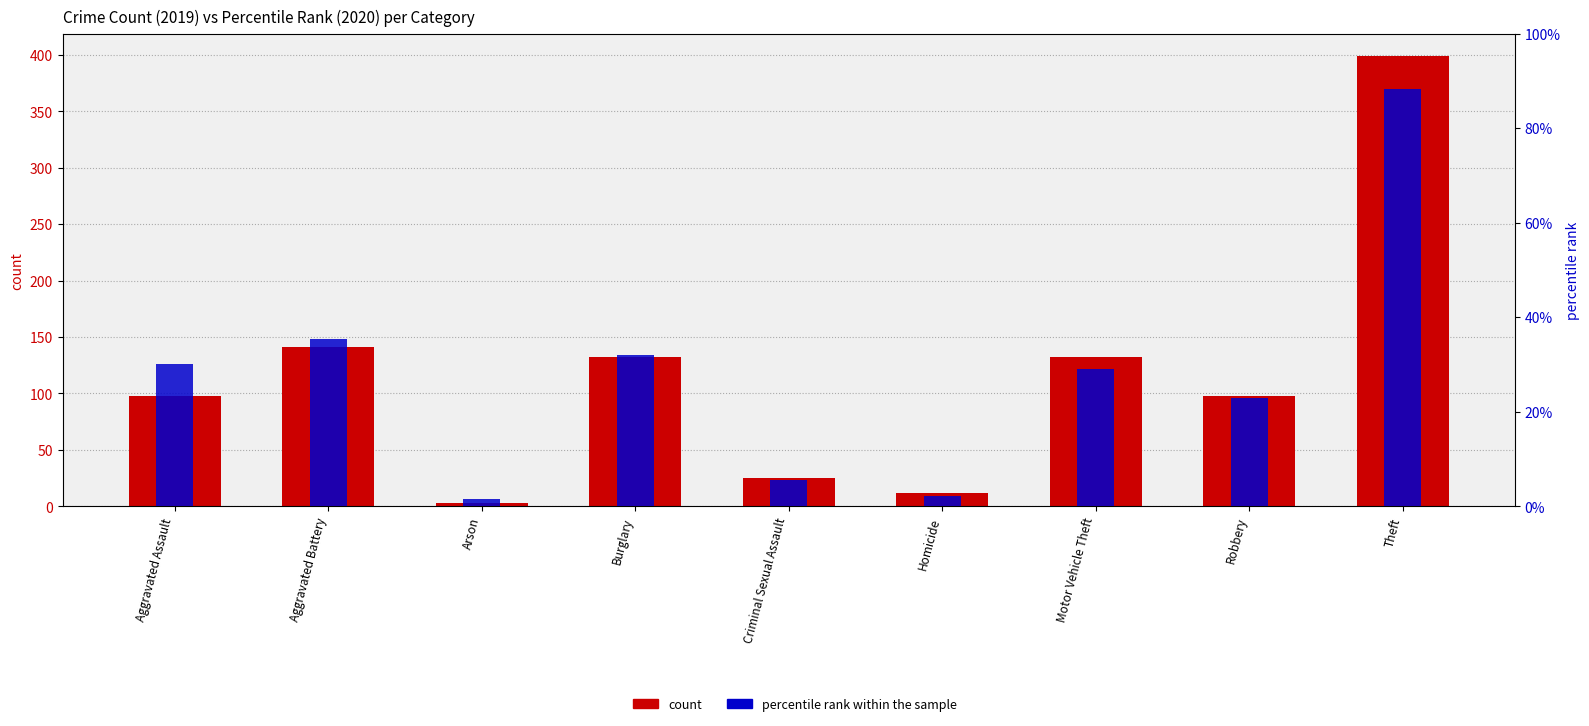

Is the value of count at Aggravated Assault greater than the value of percentile rank within the sample at Motor Vehicle Theft?

Yes